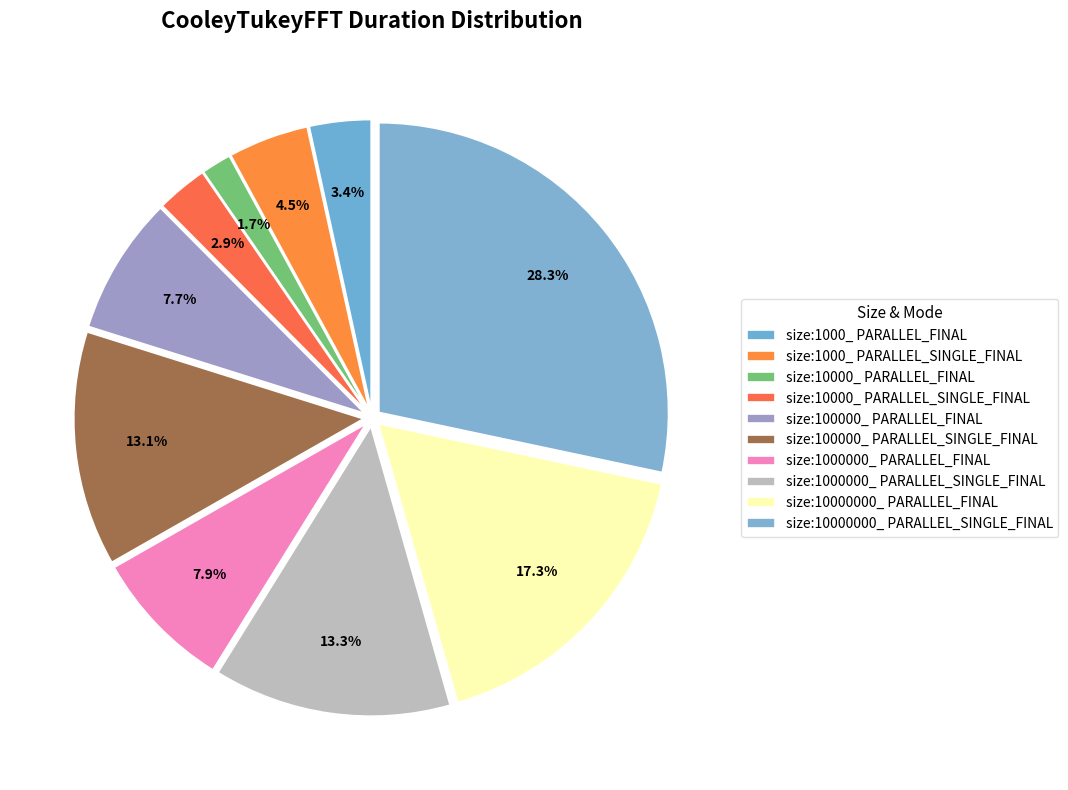

Count the number of slices in the pie.

10